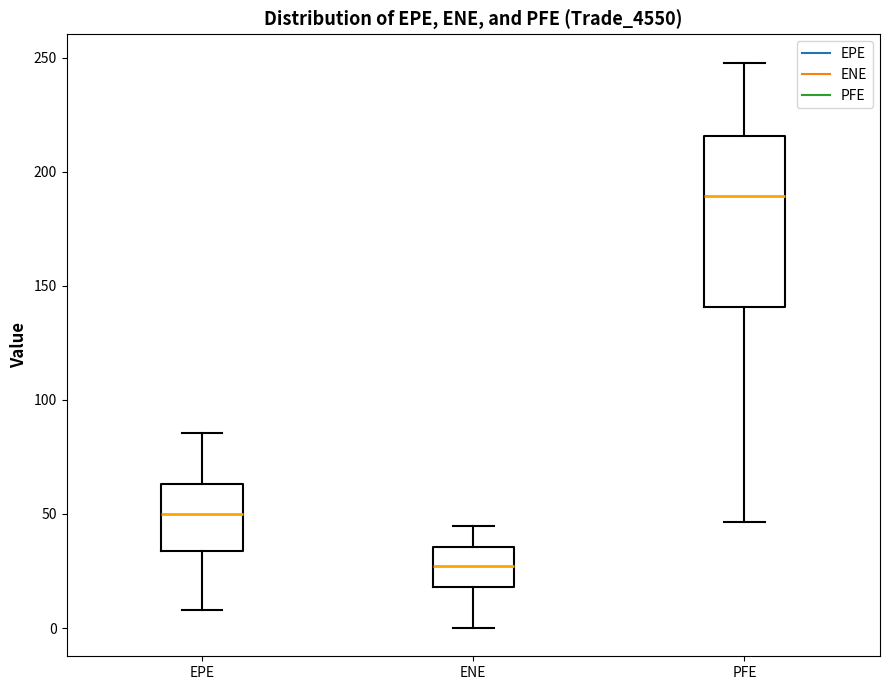

Reading left to right, read every box against the y-axis: the position of its median line, the range the box covers, and the ends of its whiskers. The values are not printed on the chart, so give them approximately, as read against the axis.

EPE: median 50, box 35 to 65, whiskers 10 to 85
ENE: median 25, box 20 to 35, whiskers 0 to 45
PFE: median 190, box 140 to 215, whiskers 45 to 250